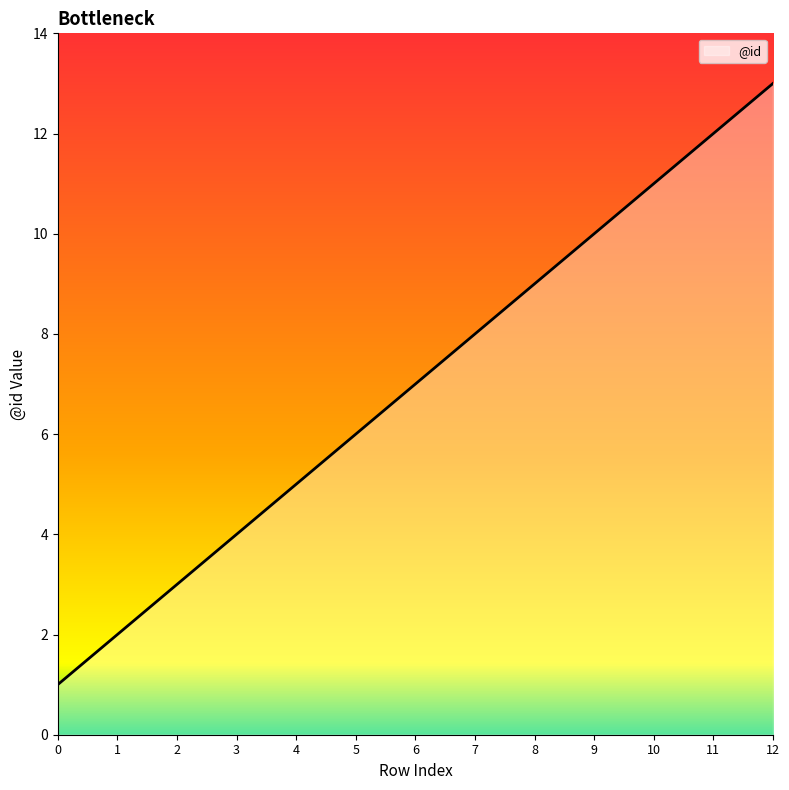

Count the number of data series in this chart.

1